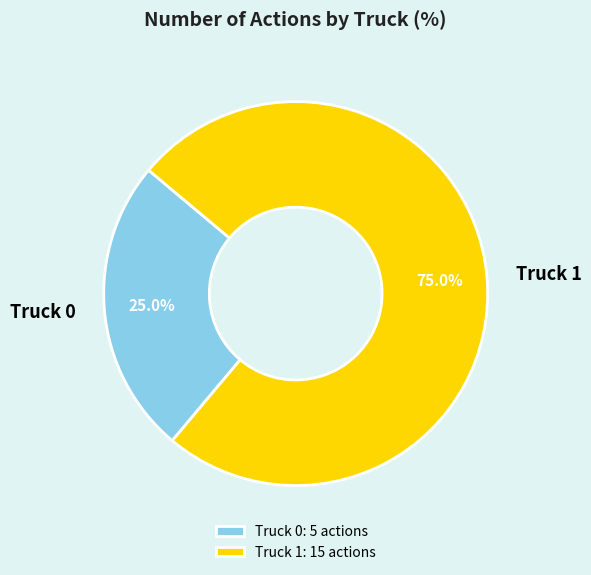

True or false: Truck 0 accounts for 25% of the total.

True